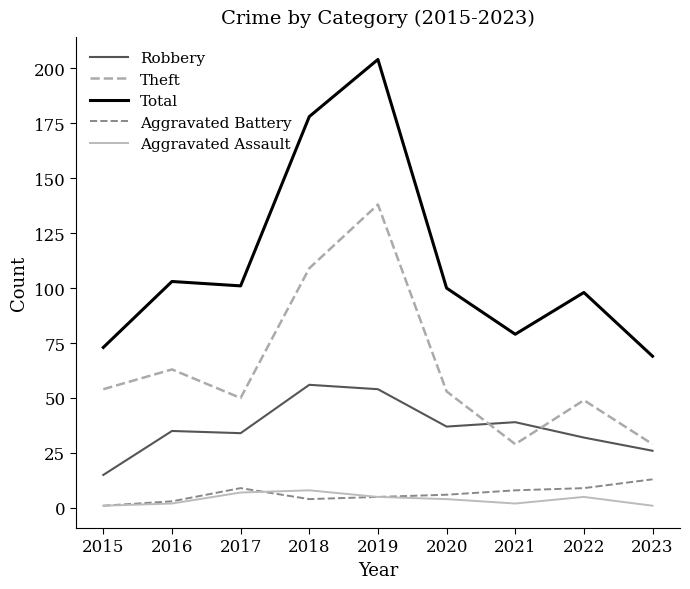

What value does the Theft series have at 2017?

50